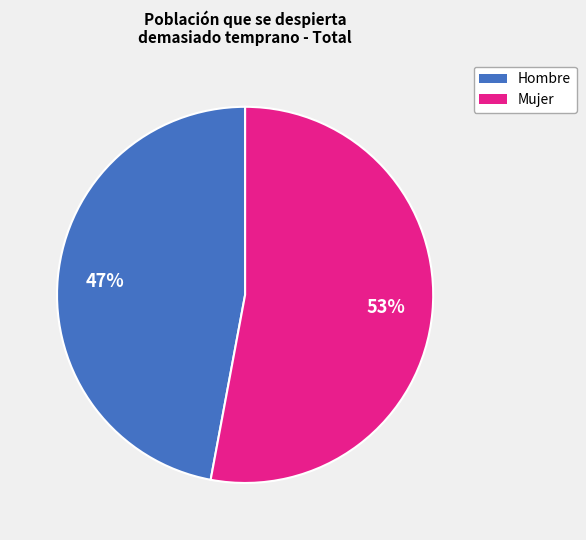

Is it true that Mujer is 58% of the pie?

False